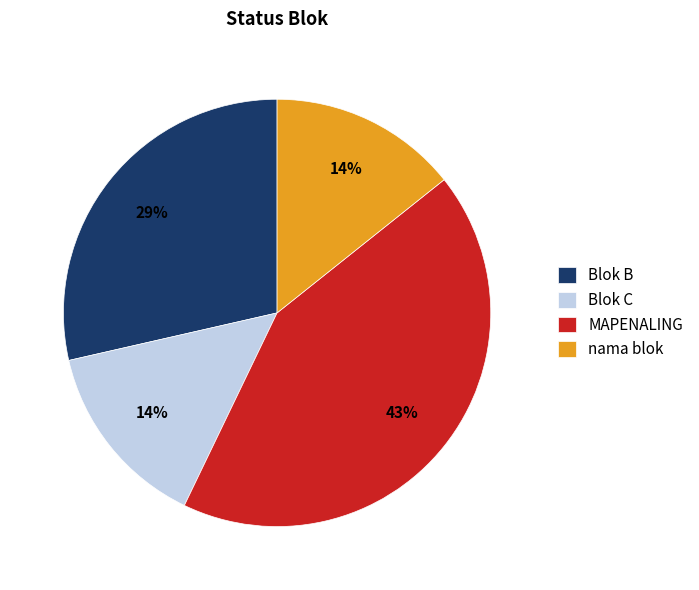

What is the largest slice in the pie chart?

MAPENALING